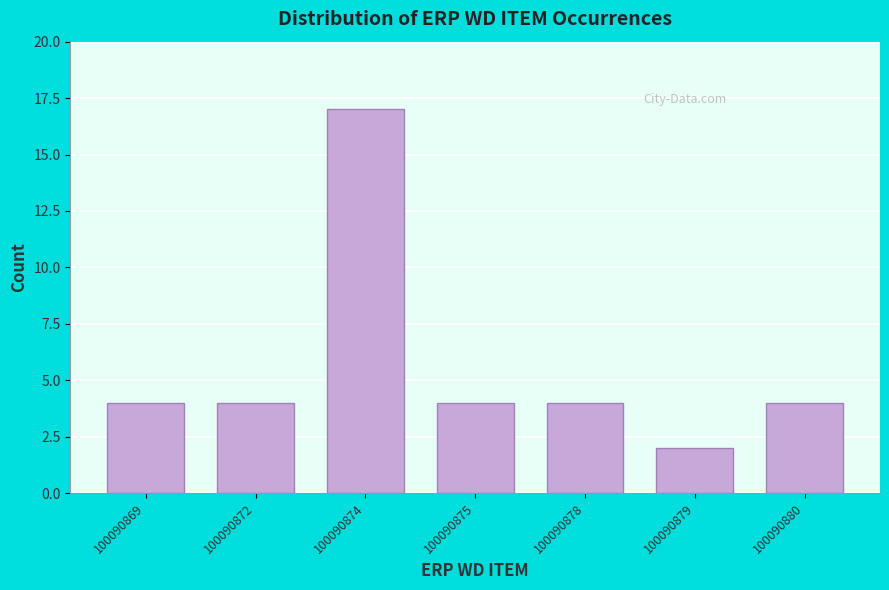

Reading right to left, list all the values displayed in this chart.

4	2	4	4	17	4	4